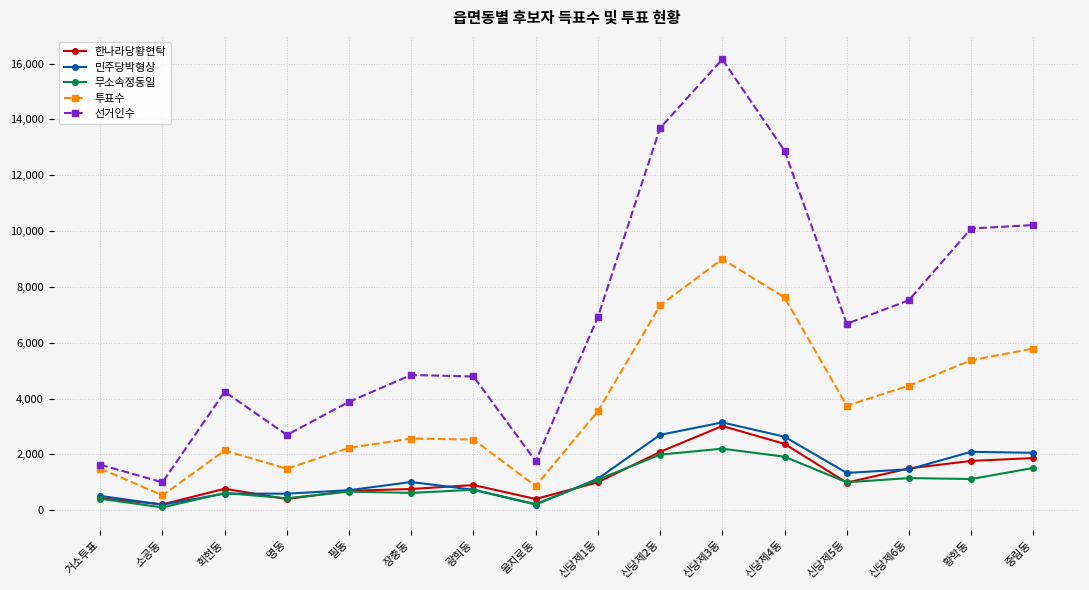

At which label does 투표수 reach its minimum?

소공동